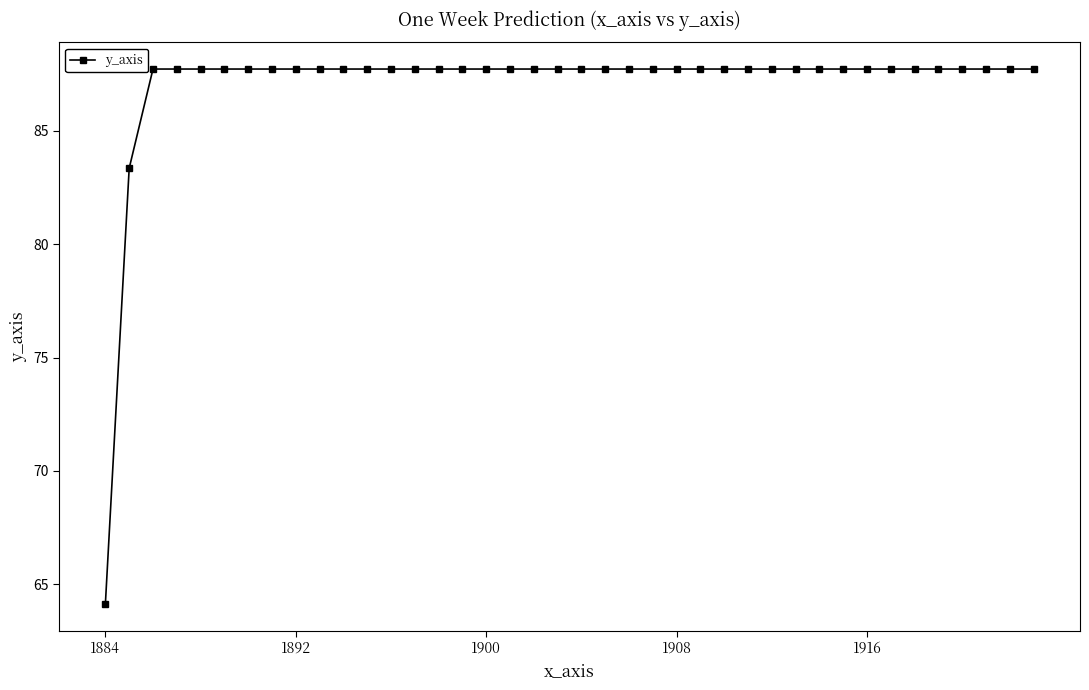

What is the value of the 37th point from the left?

87.7